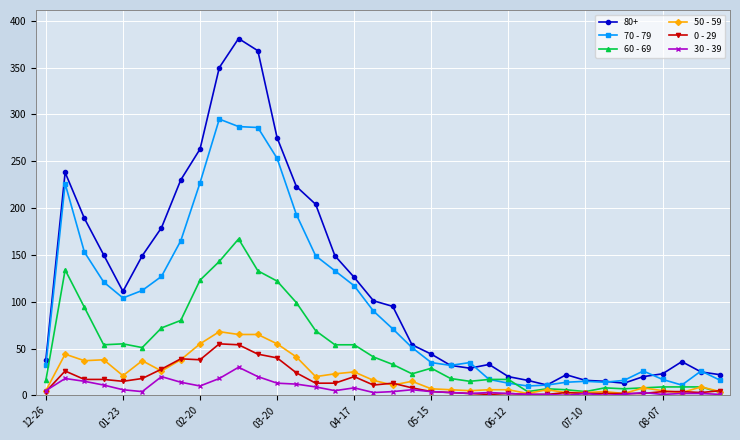

Which series has the largest total across all categories?

80+